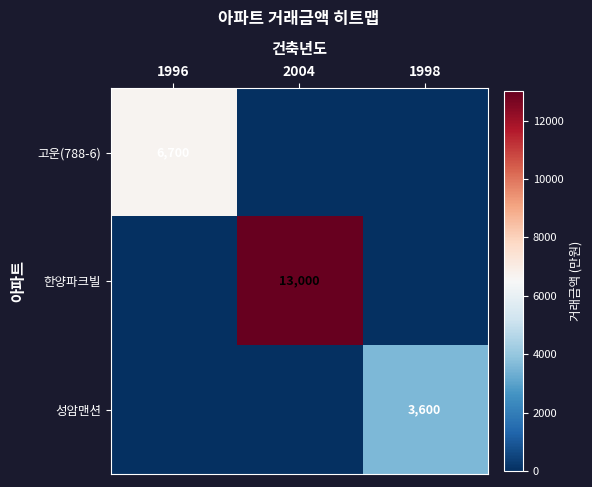

Is it true that 성암맨션 equals 3600 at 1998?

True